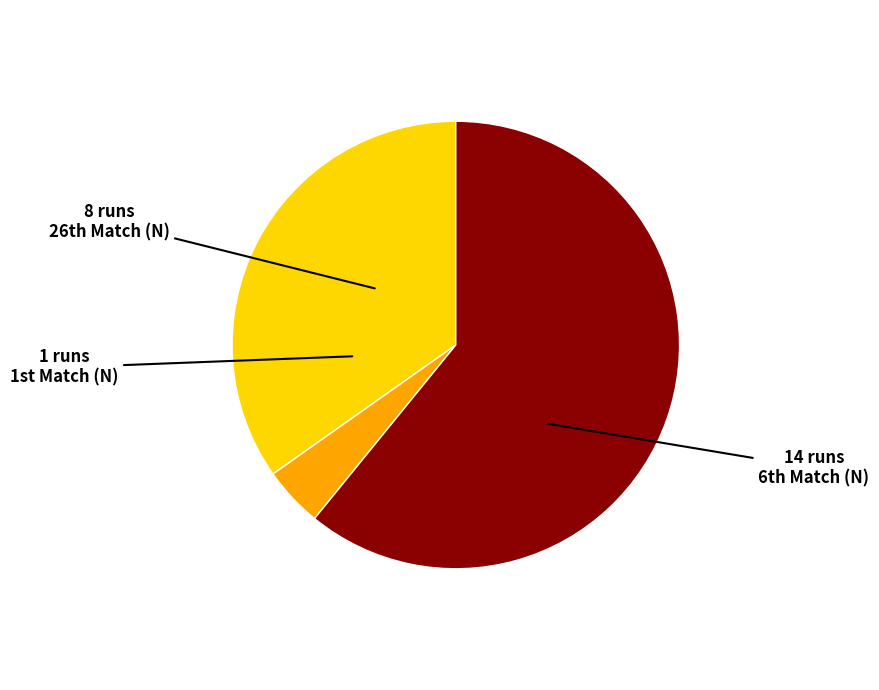

How many slices are in this pie chart?

3